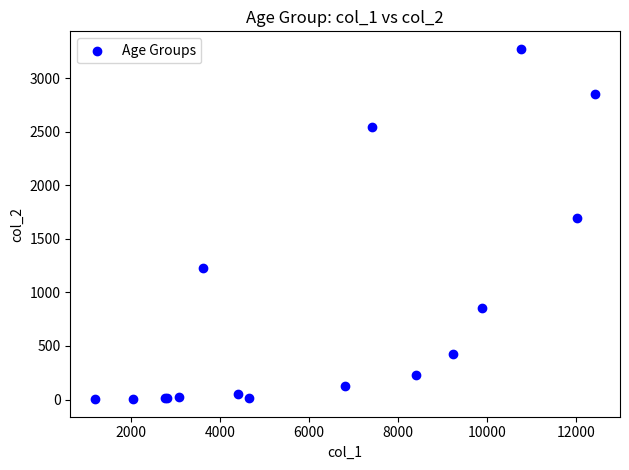

What Y value in the scatter plot is closest to 1638?

1690